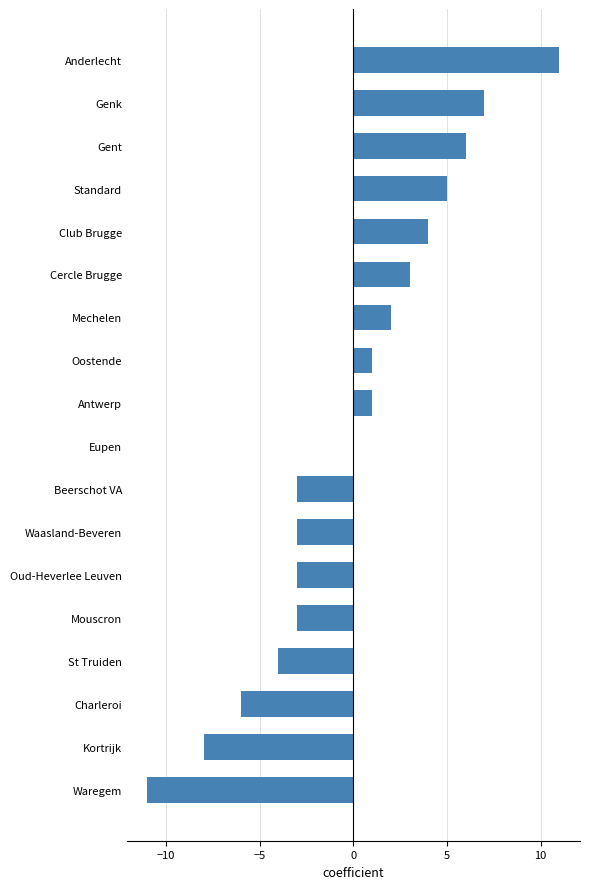

The chart shows a value of -11 at Waregem. True or false?

True